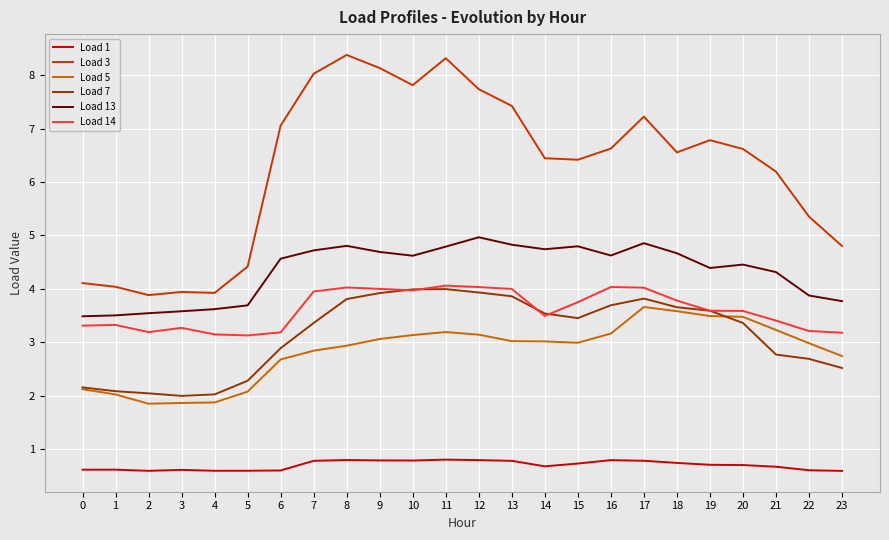

What is the smallest value displayed?

0.6